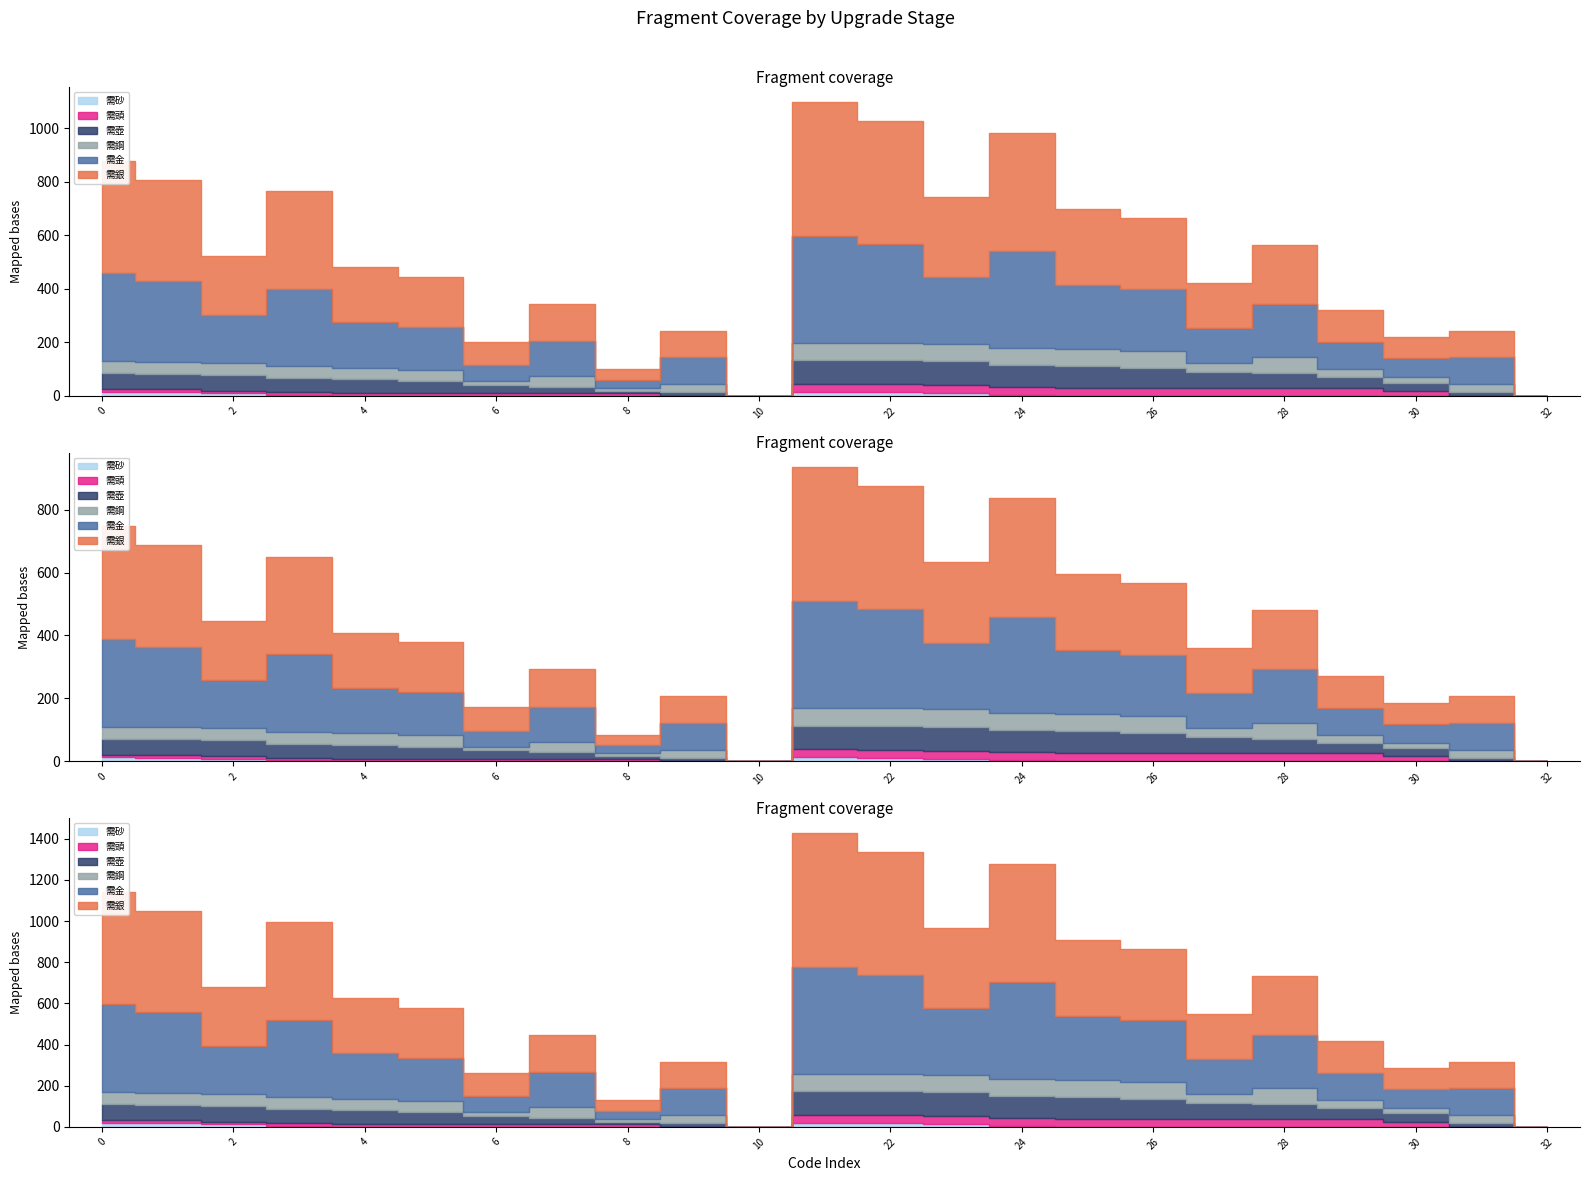

Reading left to right, what are all the values shown in this chart?

需銀: 420	380	220	364	204	188	88	140	40	100	0	500	460	300	444	284	268	168	220	120	80	100	0
需金: 330	300	180	290	170	160	60	130	30	100	0	400	370	250	360	240	230	130	200	100	70	100	0
需壺: 59	59	59	52	52	45	31	24	10	14	0	89	89	89	82	82	75	61	54	40	30	14	0
需頭: 10	10	10	10	10	10	10	10	10	0	0	30	30	30	30	30	30	30	30	30	20	0	0
需砂: 15	14	10	4	0	0	0	0	0	0	0	15	14	10	4	0	0	0	0	0	0	0	0
需鋼: 45	45	45	44	44	43	13	40	10	30	0	65	65	65	64	64	63	33	60	30	20	30	0